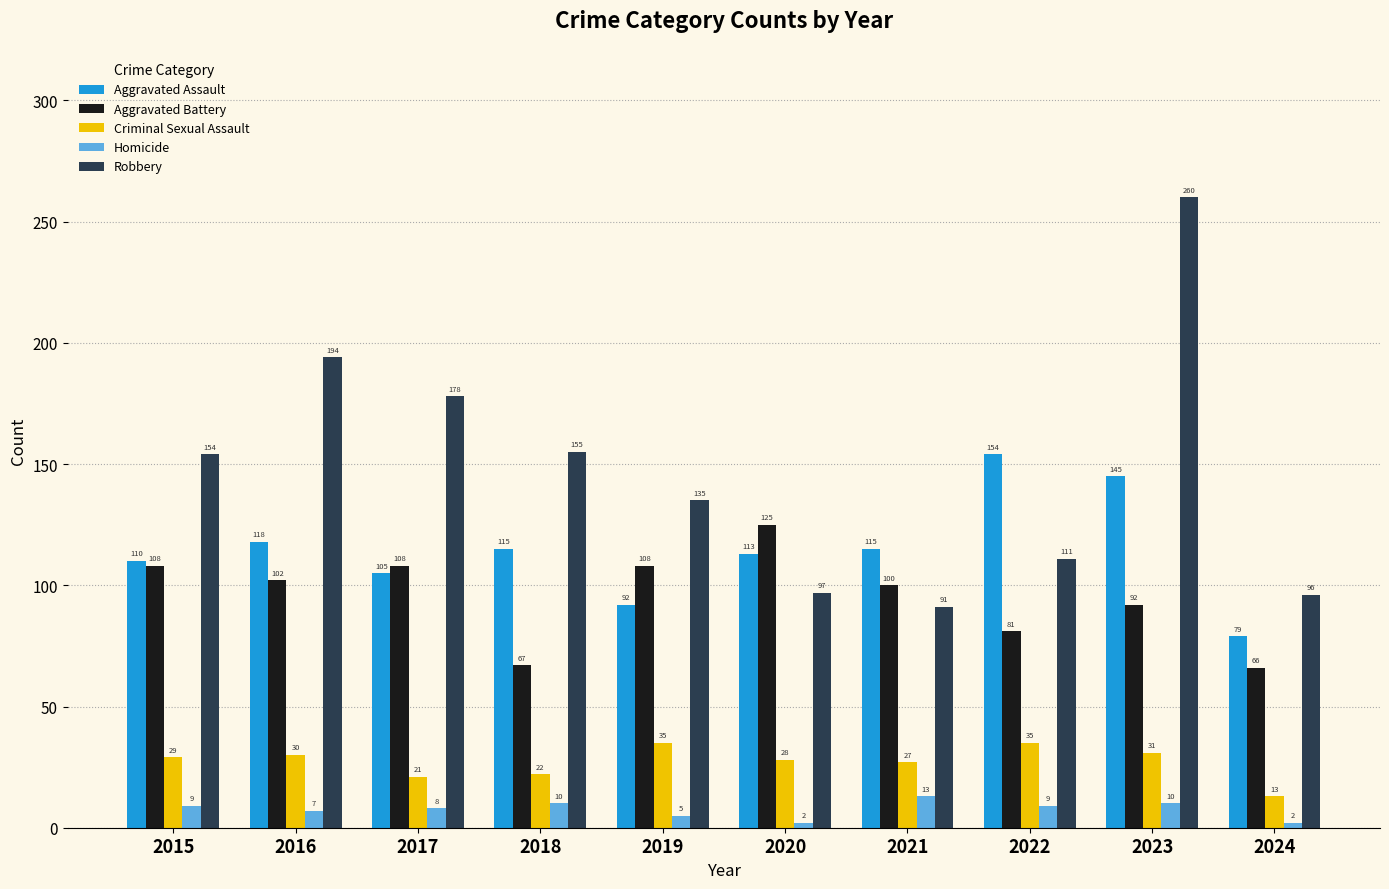

Which series changed the most between 2020 and 2023?

Robbery